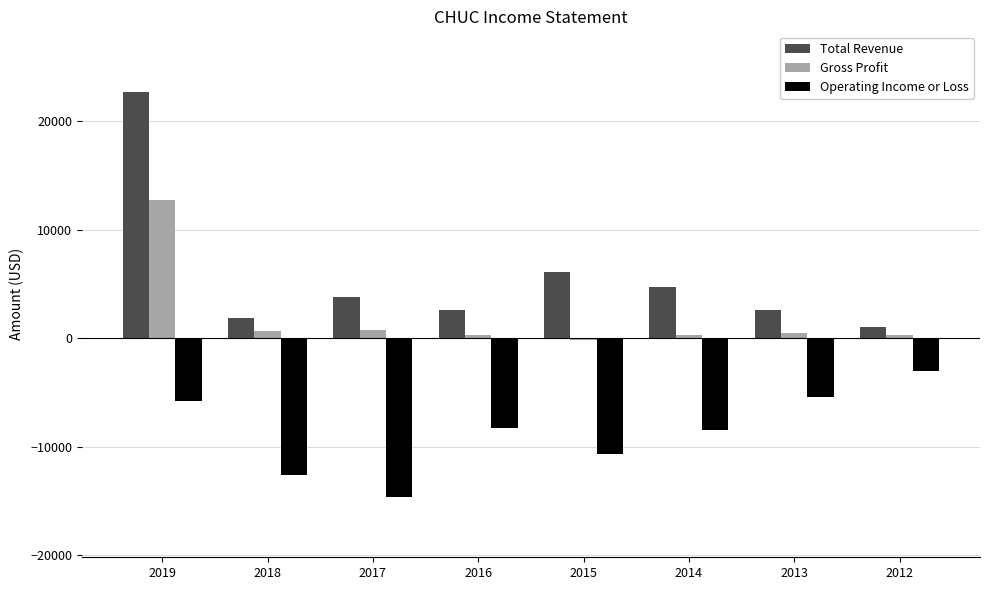

At 2017, list the series in order from largest to smallest.

Total Revenue, Gross Profit, Operating Income or Loss